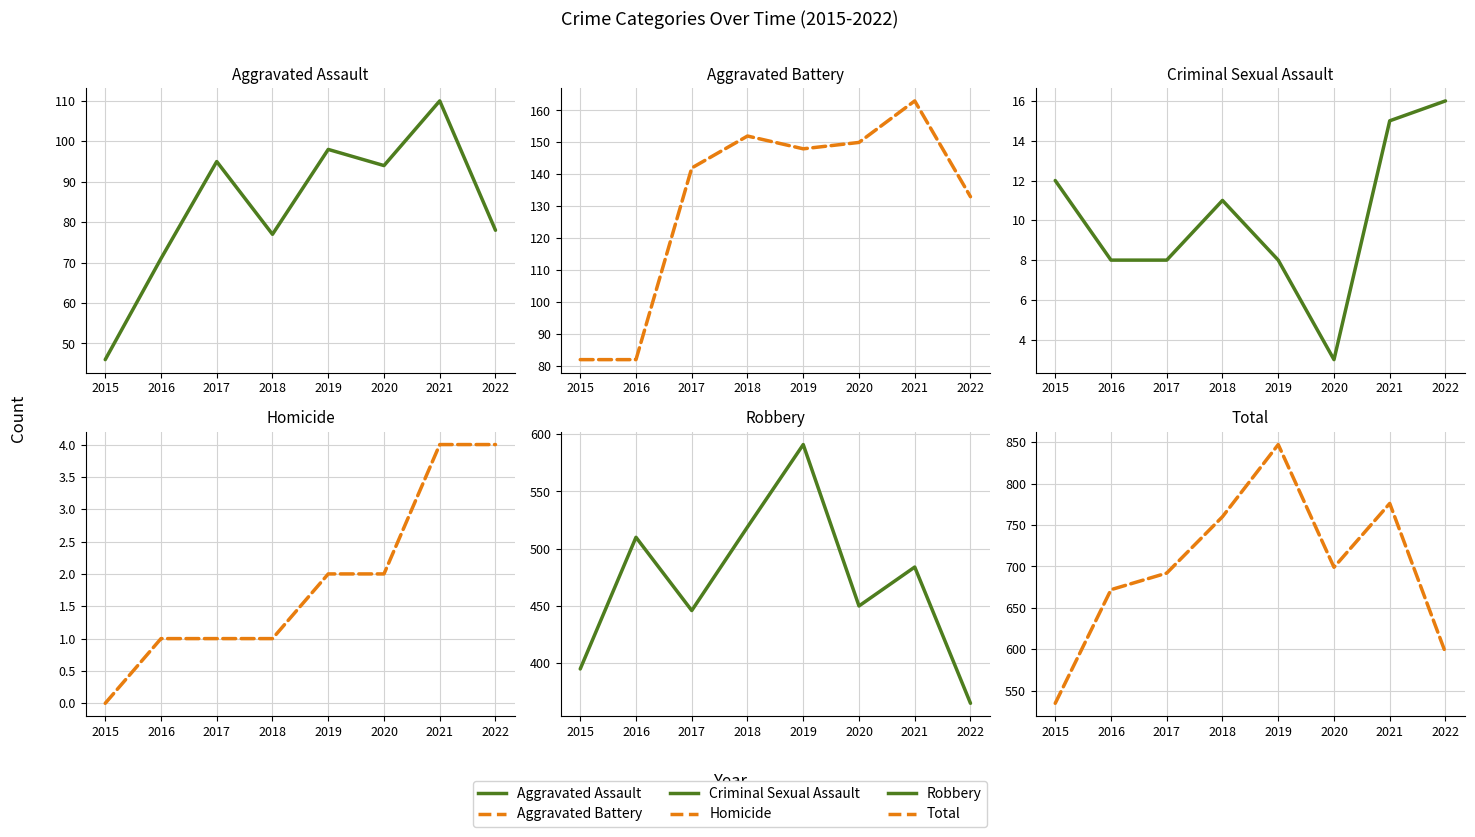

True or false: Aggravated Battery has more than 2 points higher than both neighbors.

False